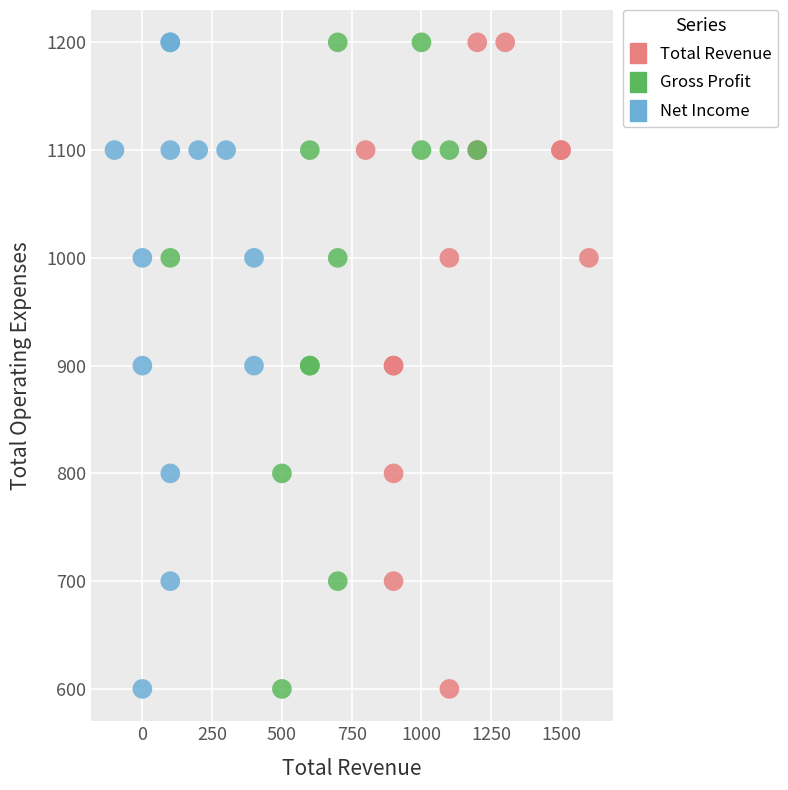

What are all the series names shown in the legend?

Total Revenue, Gross Profit, Net Income